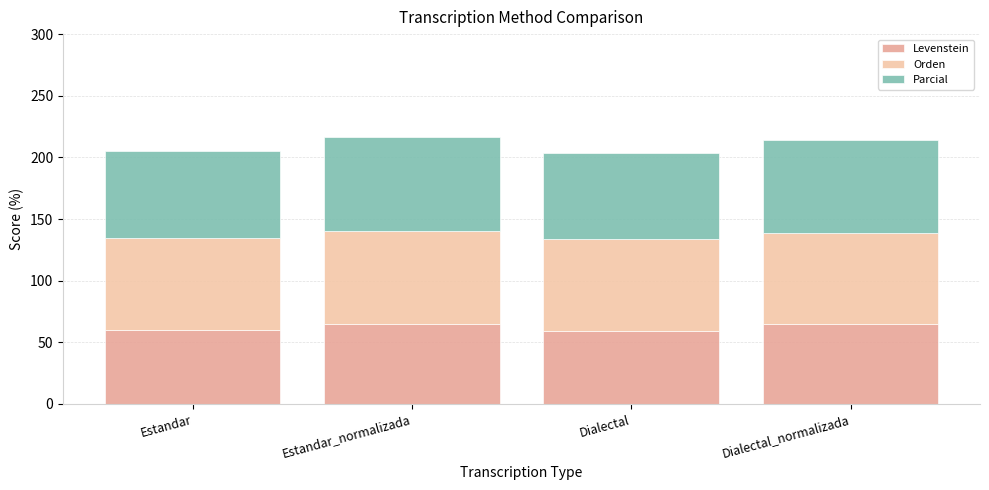

How many data points in Levenstein are above 64?

2